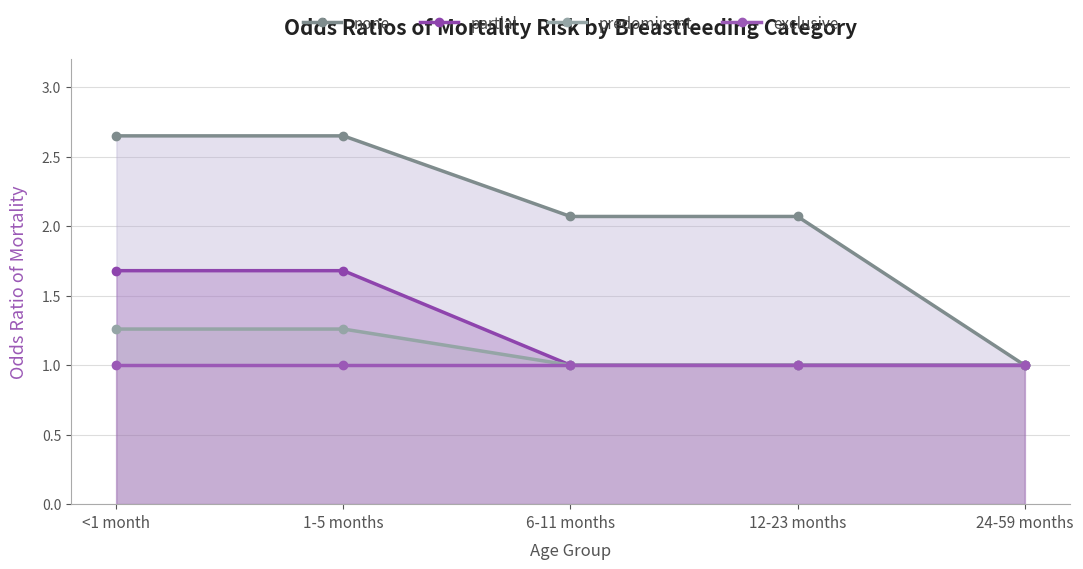

True or false: none and exclusive cross at least once.

False